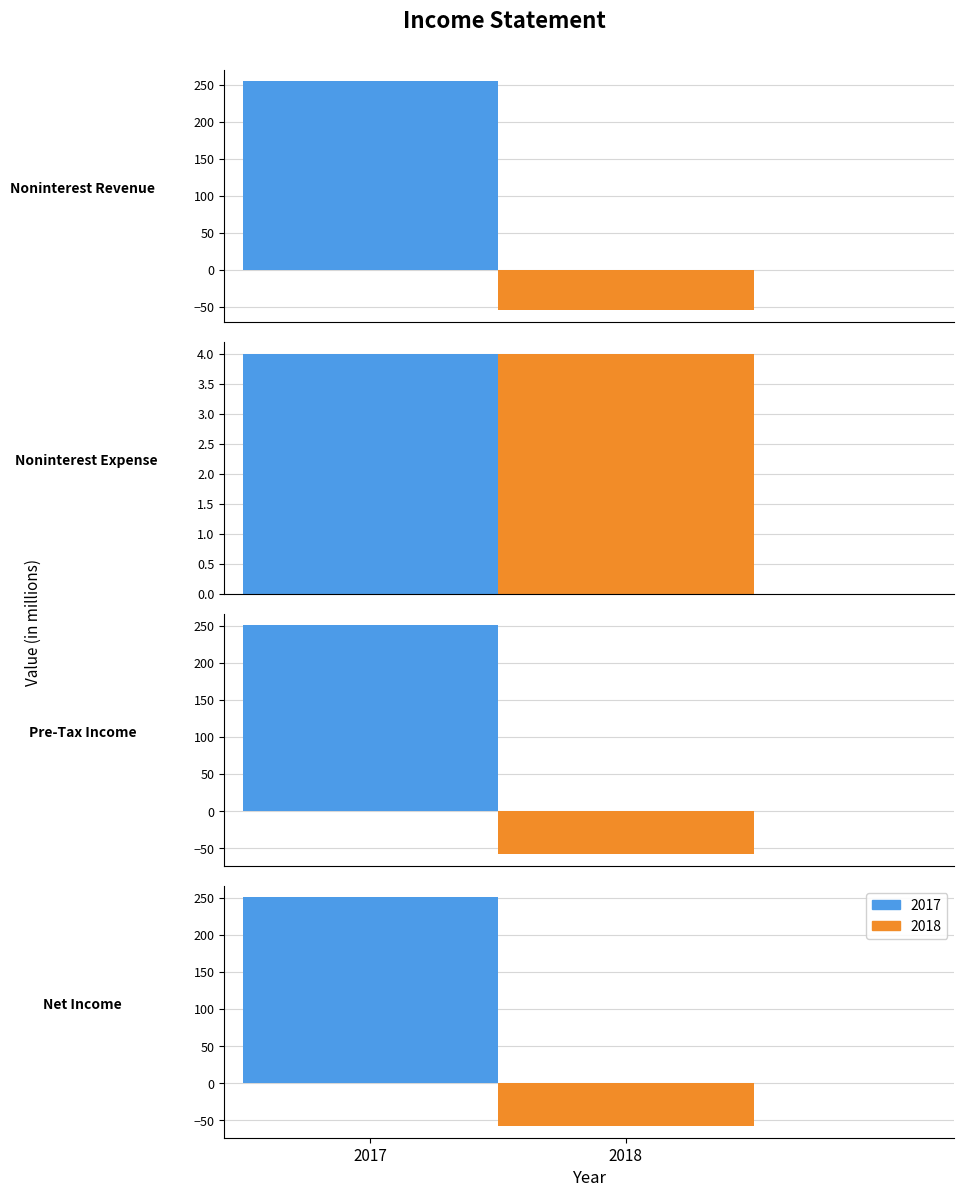

Which has a higher value, Pre-Tax Income or Noninterest Revenue?

Noninterest Revenue